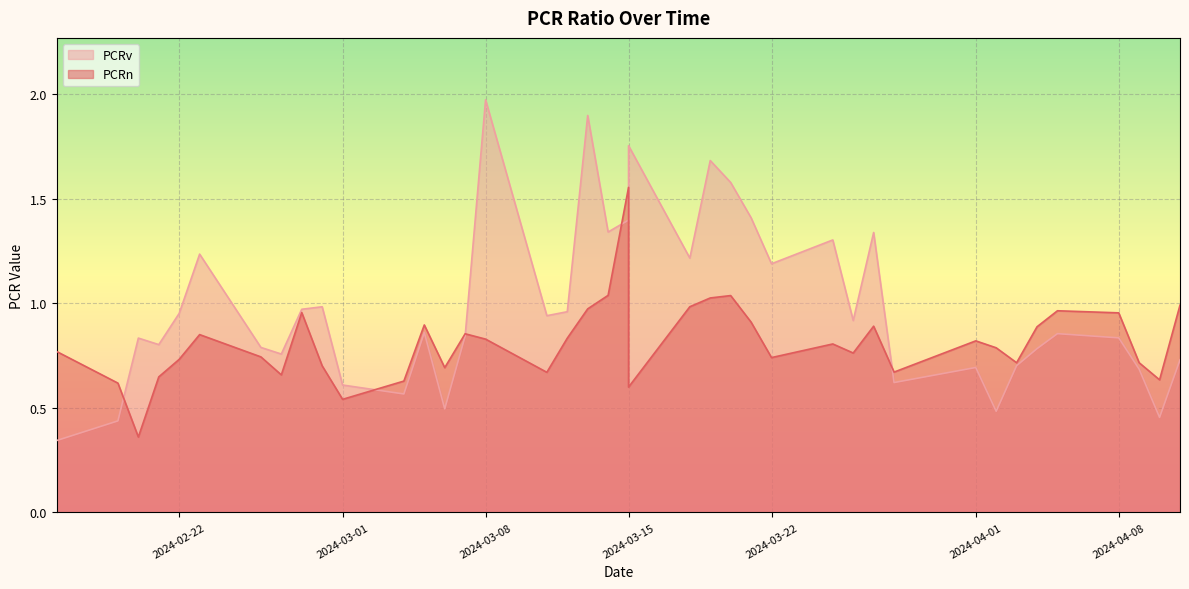

How many intersections are there between PCRv and PCRn?

6